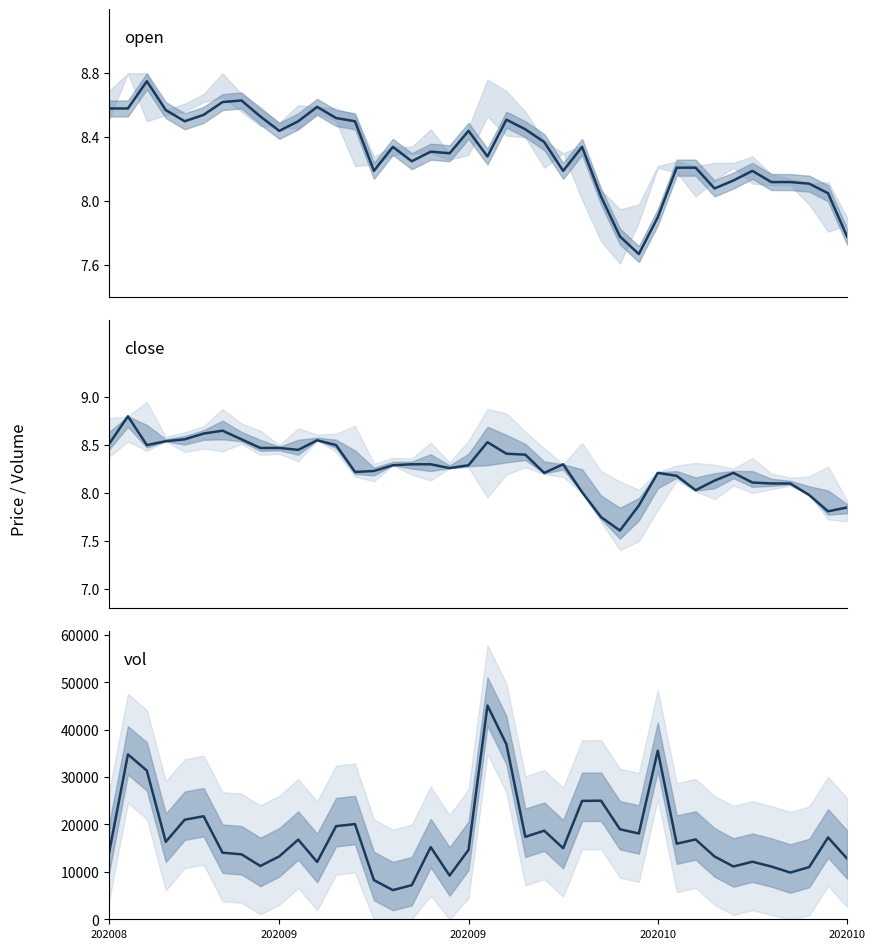

True or false: open has a value of 8.1 at 36.

True